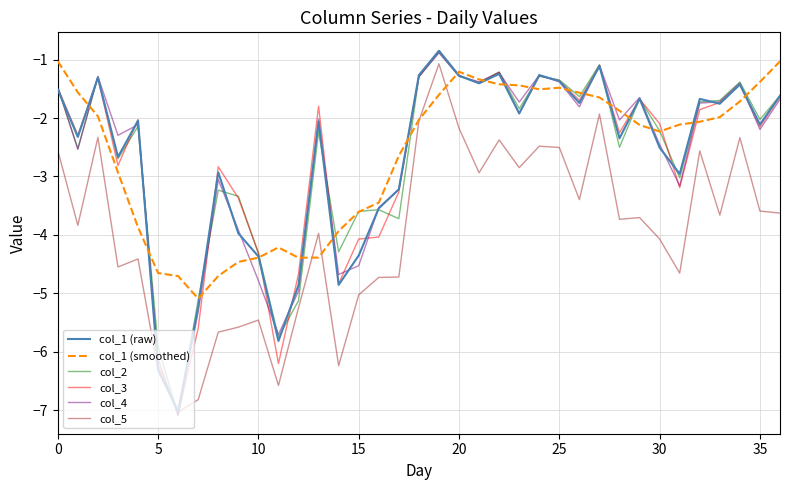

Which series has the largest range (max minus min)?

col_2